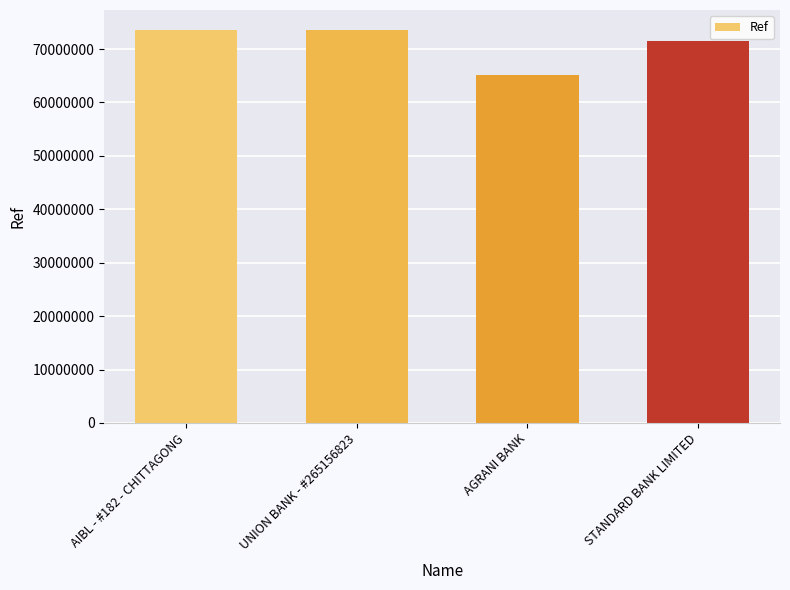

At which label is the value closest to 69431795?

STANDARD BANK LIMITED